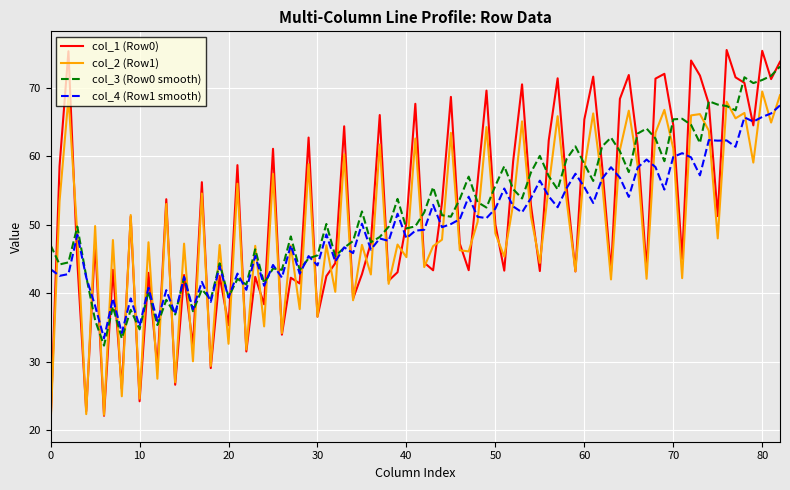

What is the maximum value shown in the chart?

75.6